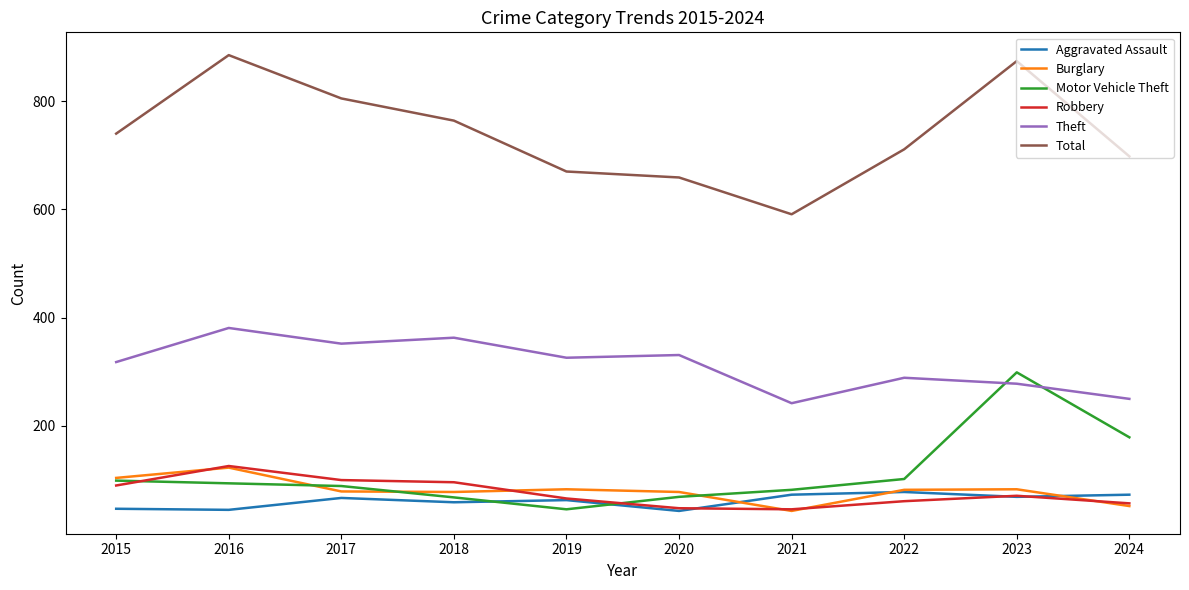

True or false: Theft has a value of 326 at 2019.

True